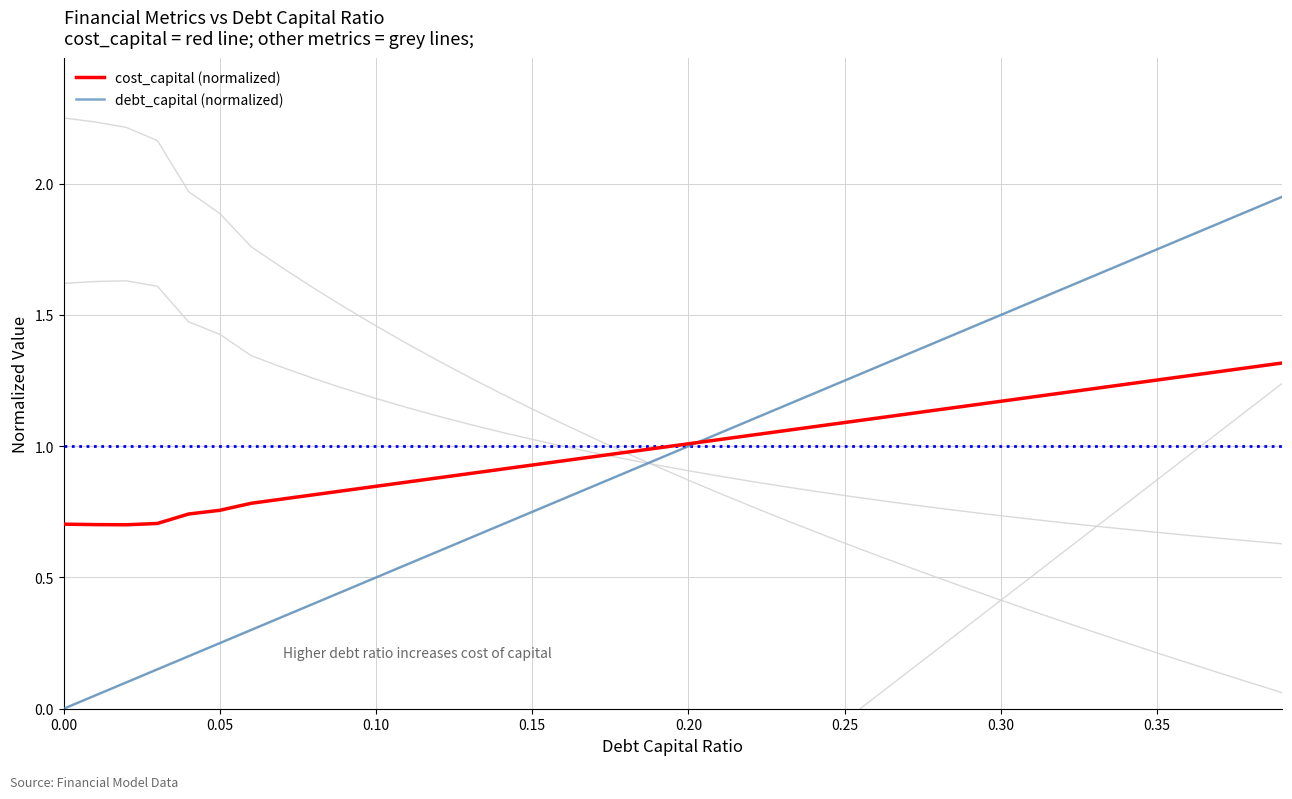

How many data points in cost_capital (normalized) are less than 1?

20